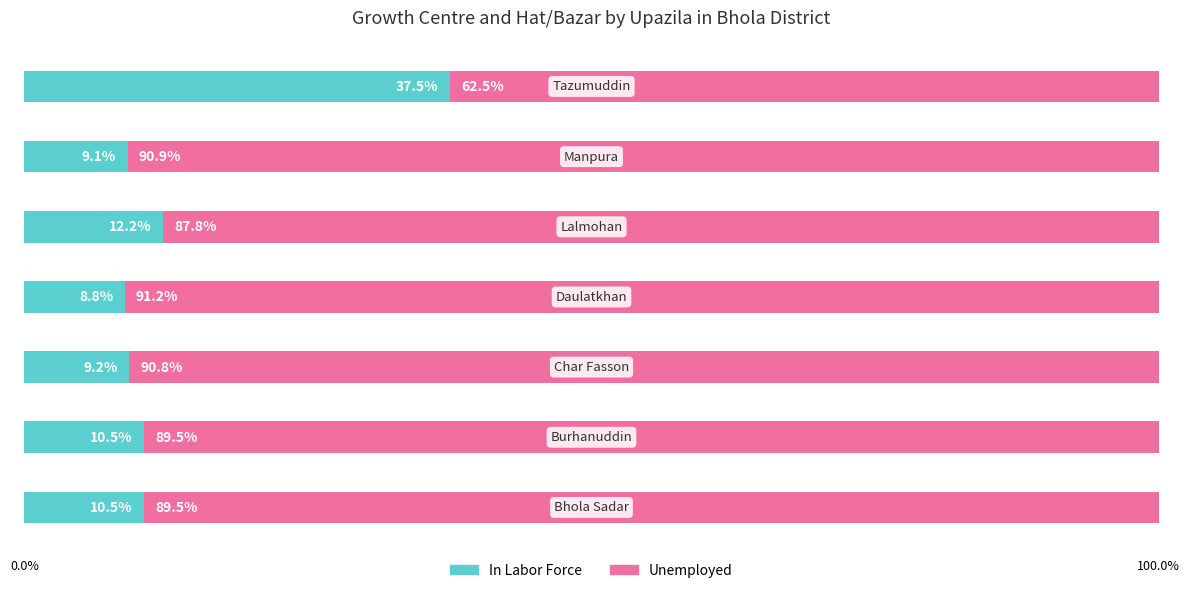

What is the highest value of the In Labor Force series?

37.5